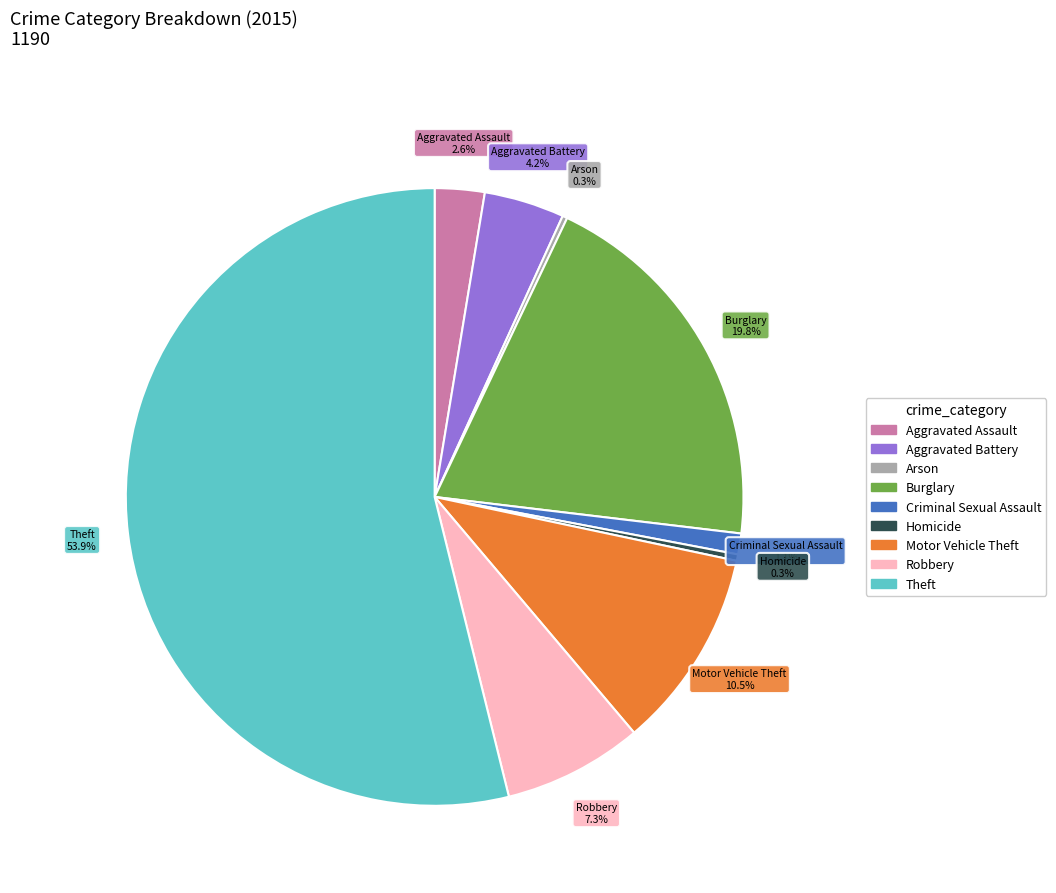

Does Theft represent more than half of the total?

Yes